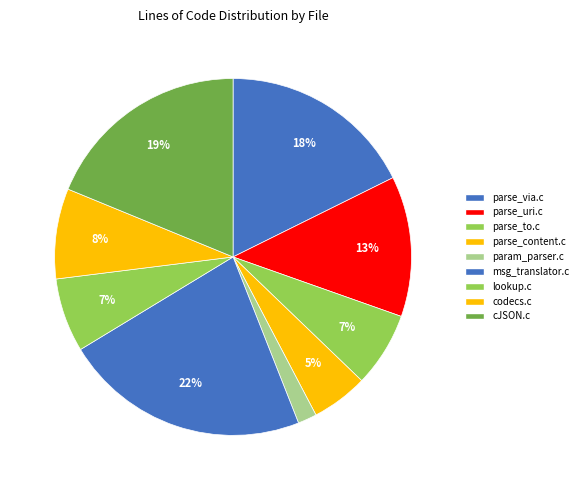

Count the number of slices in the pie.

9